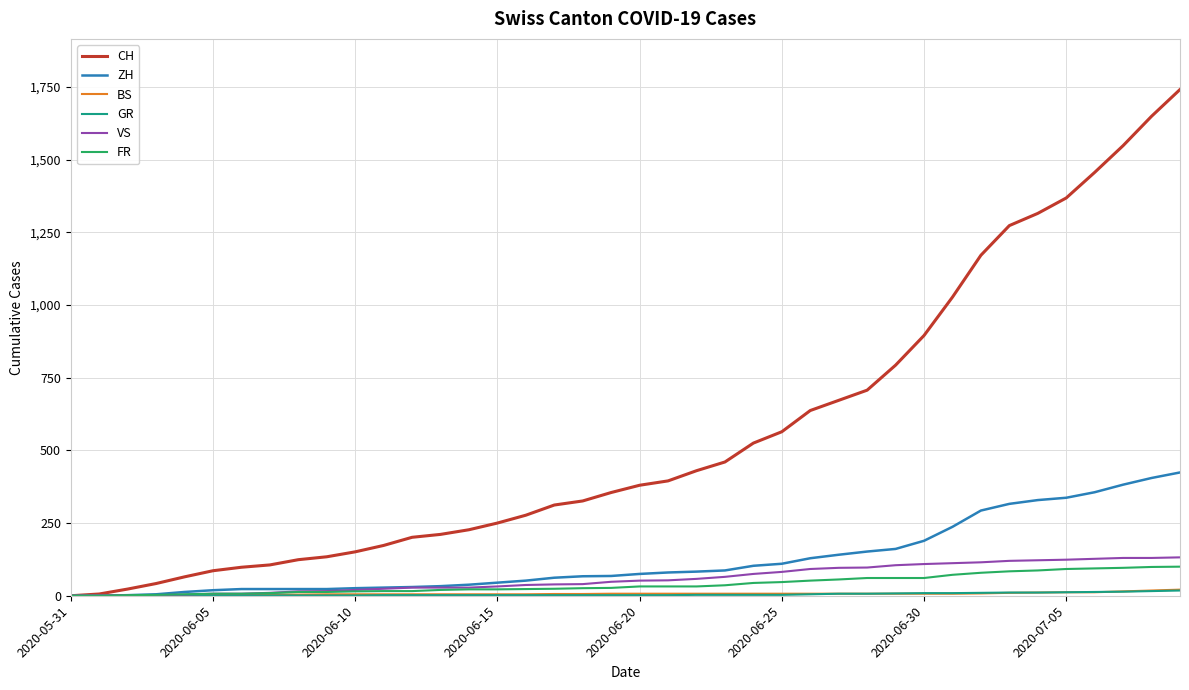

What is the maximum value for FR?

100